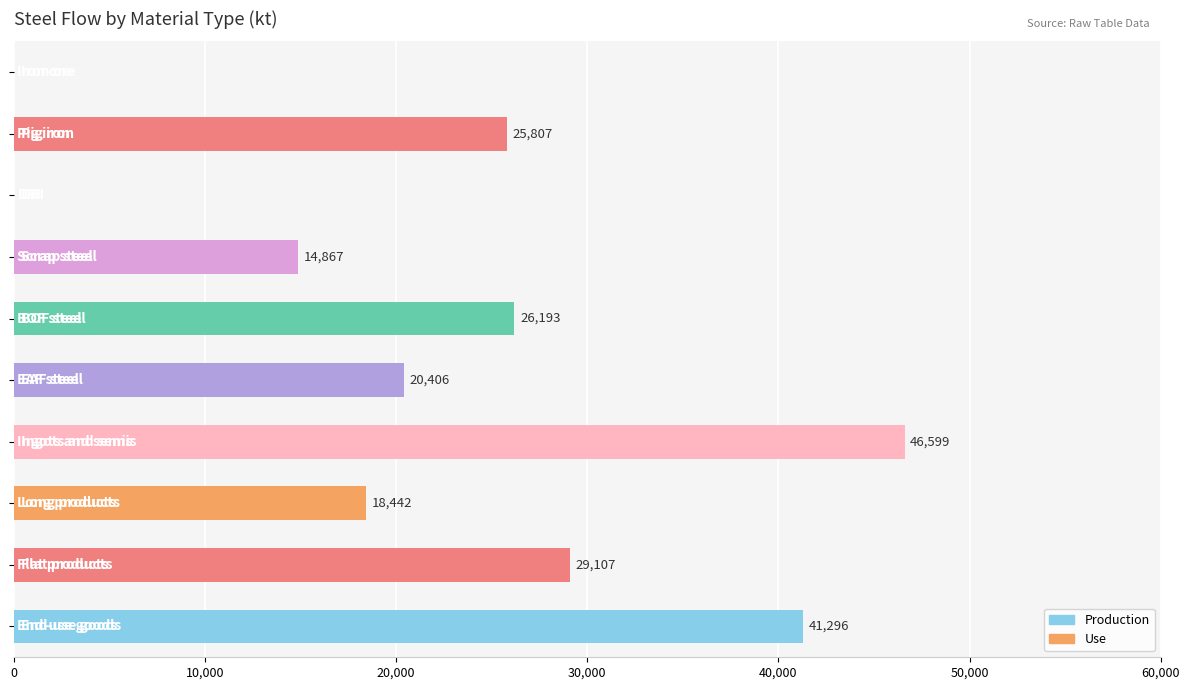

How many data points are above 25807?

5